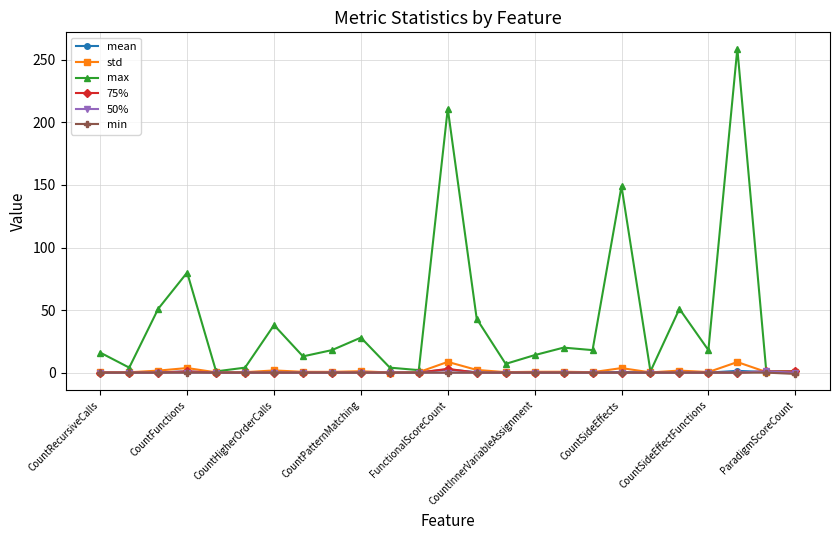

What is the value of the max point at the 15th from the left?

7.0